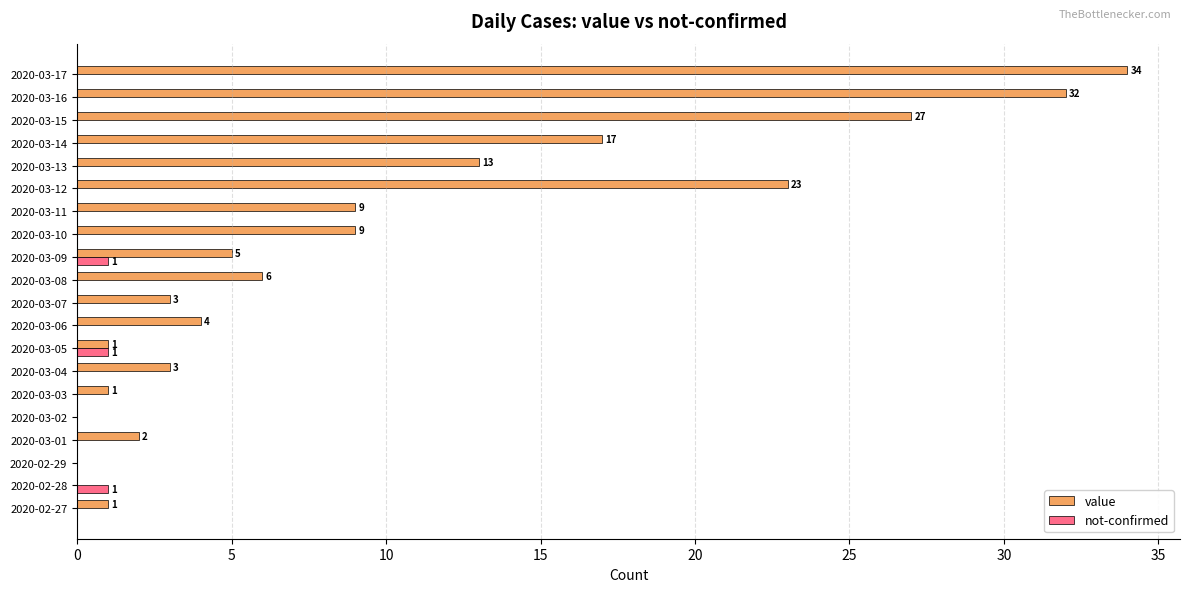

The value series shows 27 at 2020-03-15. True or false?

True